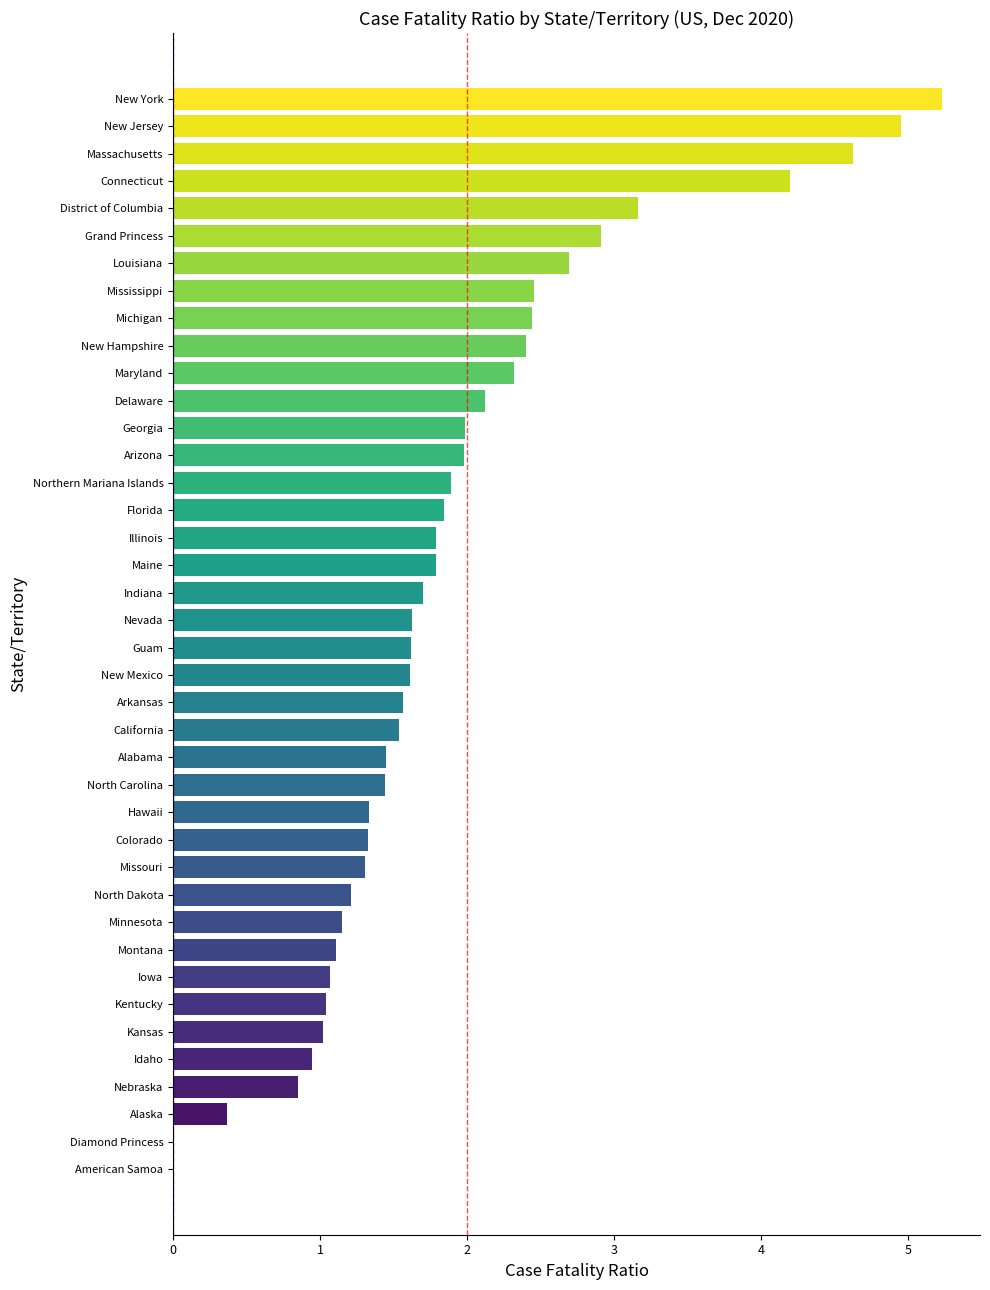

Read the value at Massachusetts.

4.6